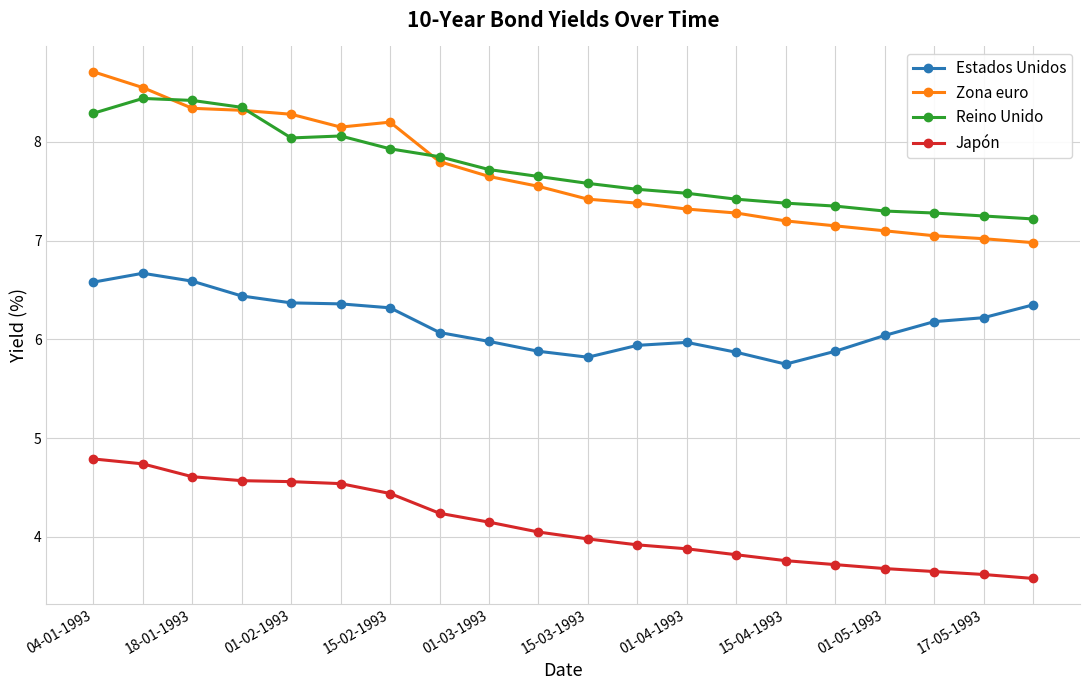

How many distinct data groups are displayed?

4